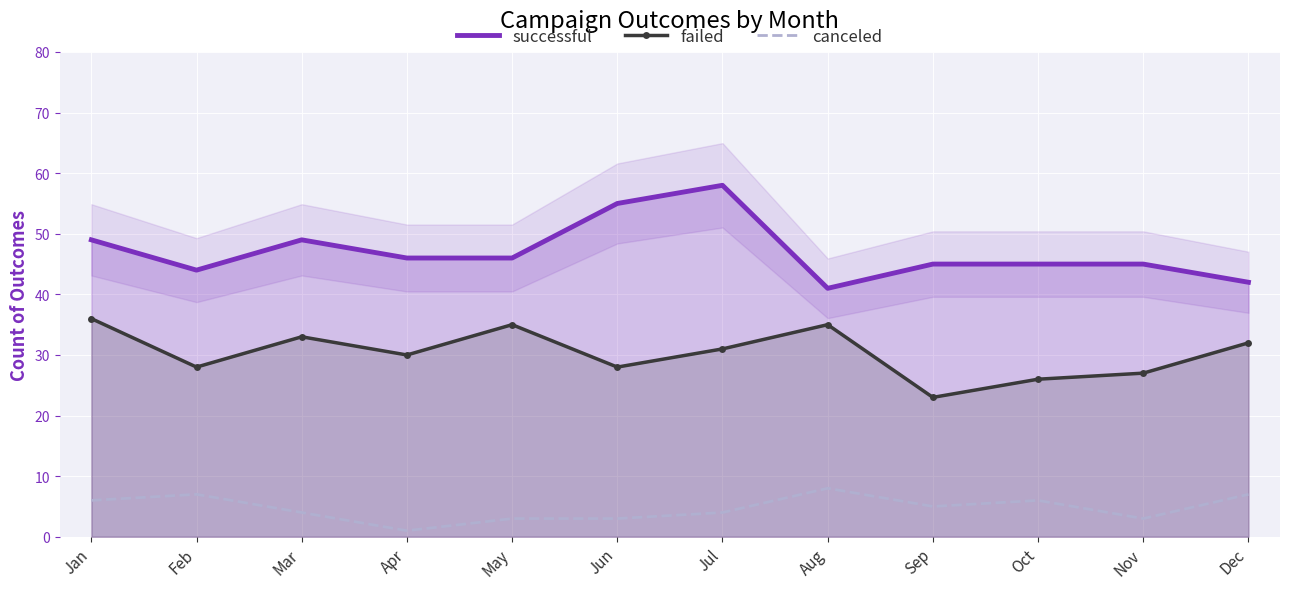

What are all the series names shown in the legend?

successful, failed, canceled